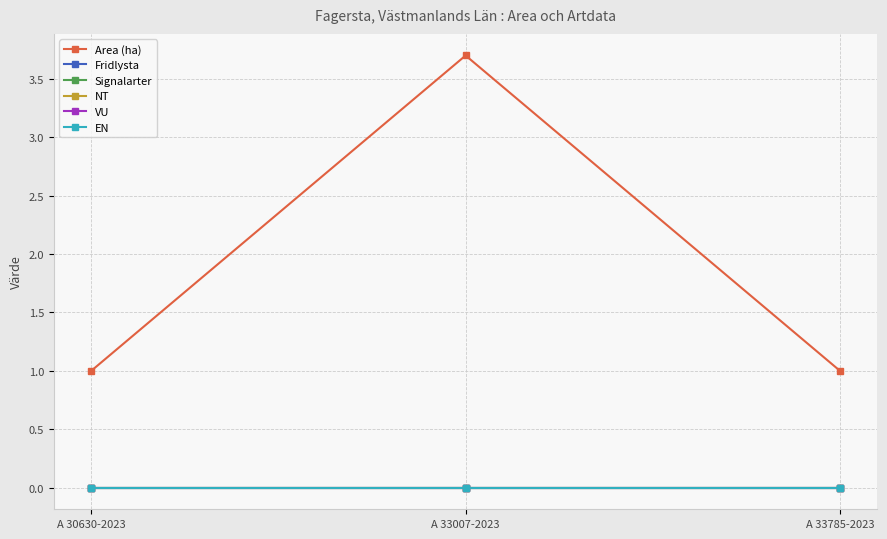

At which category does the chart reach its peak across all series?

A 33007-2023